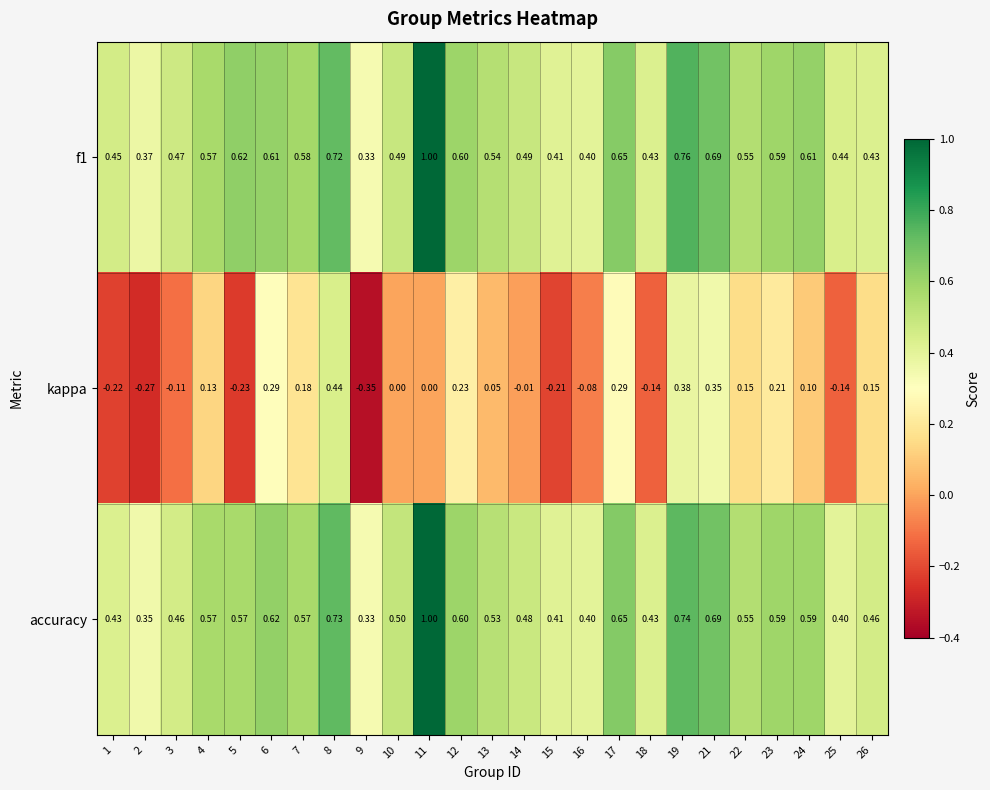

Is the value of accuracy at 8 greater than the value of f1 at 25?

Yes